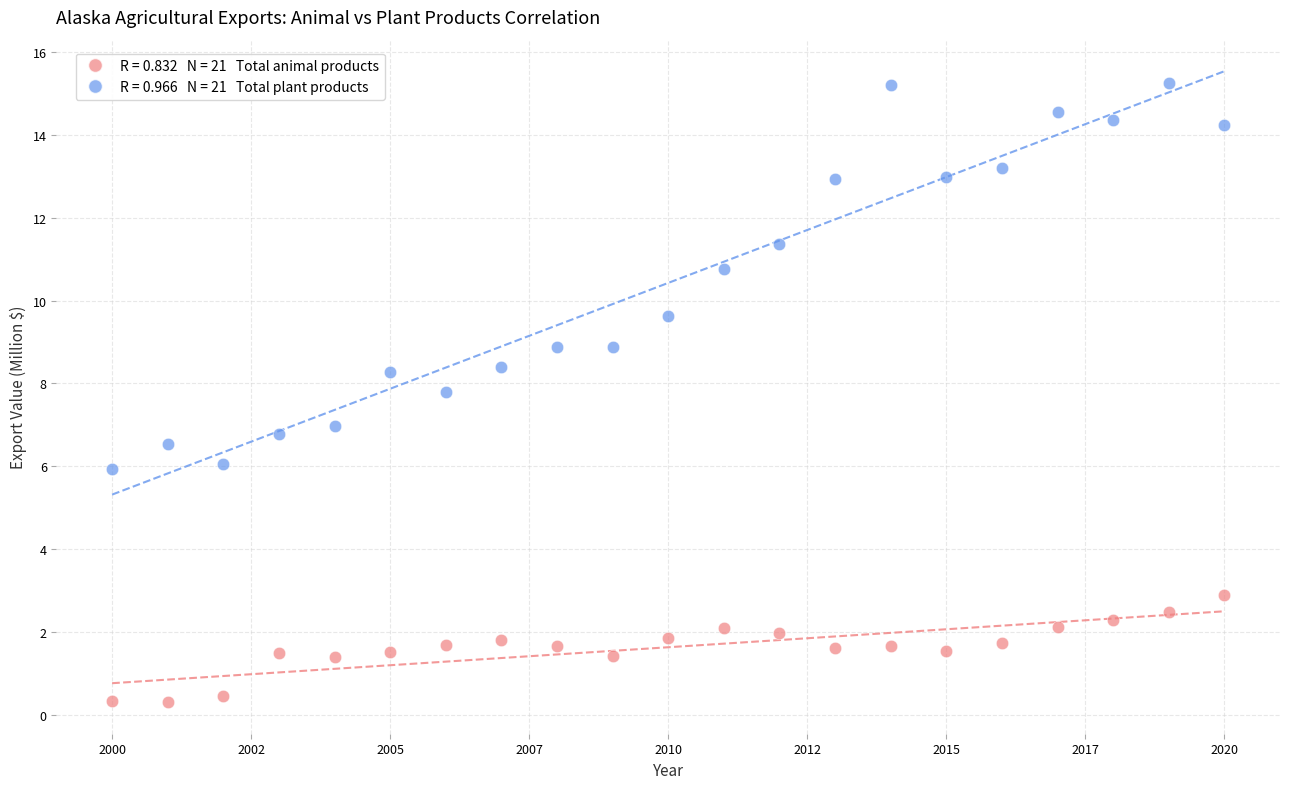

Across all data points, what is the range of X values (max minus min)?

20.0